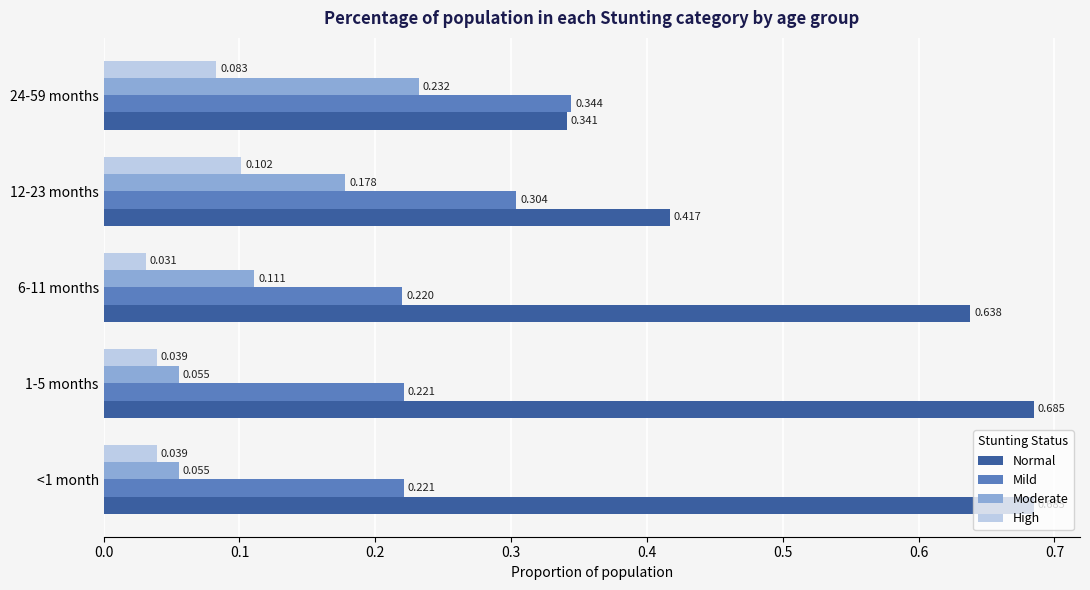

Which series changed the most between 12-23 months and 24-59 months?

Normal